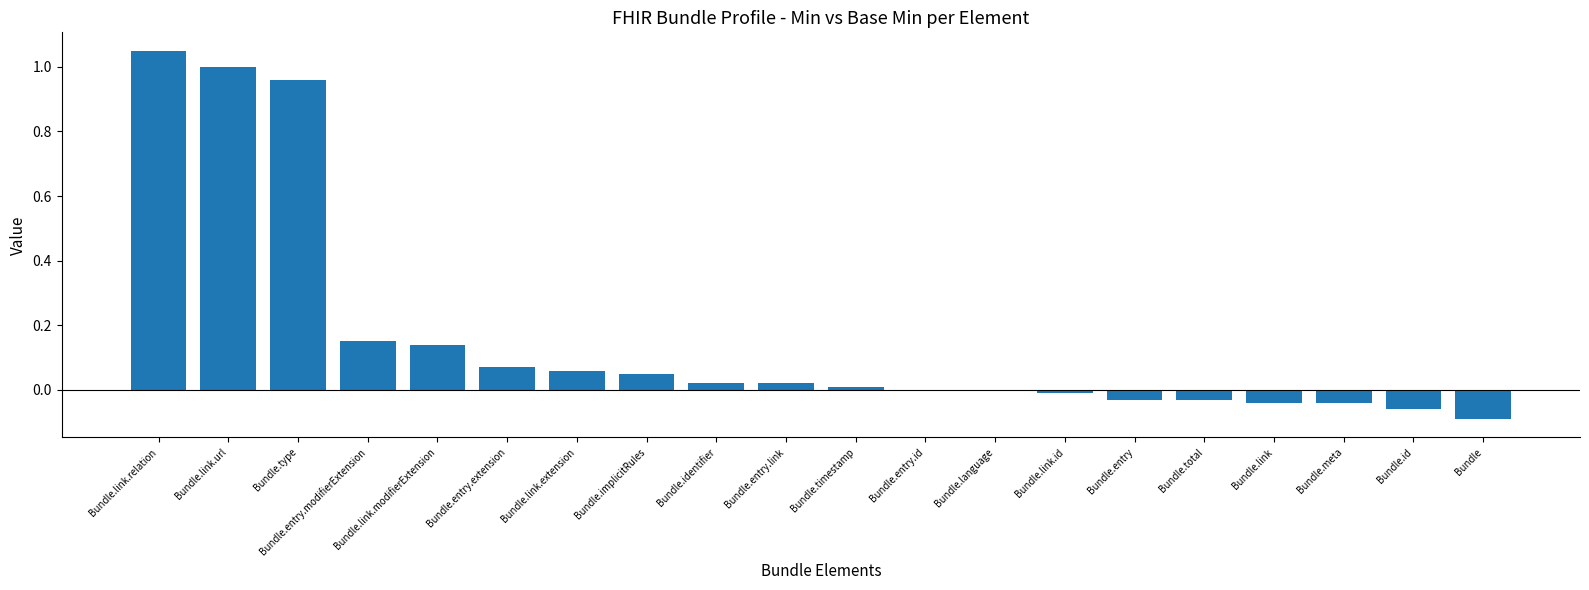

At which label does the data first exceed 0?

Bundle.link.relation